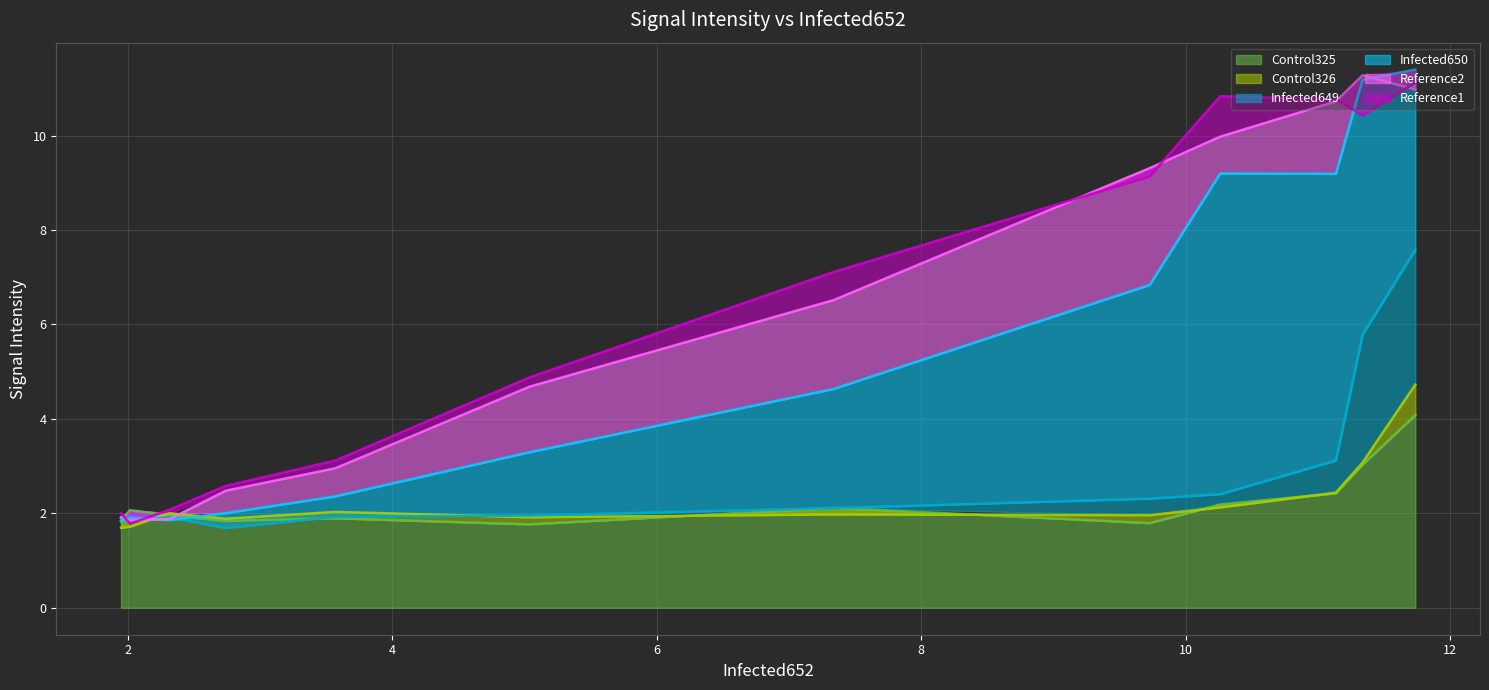

The value of Infected650 at 8 is 0.5. True or false?

False